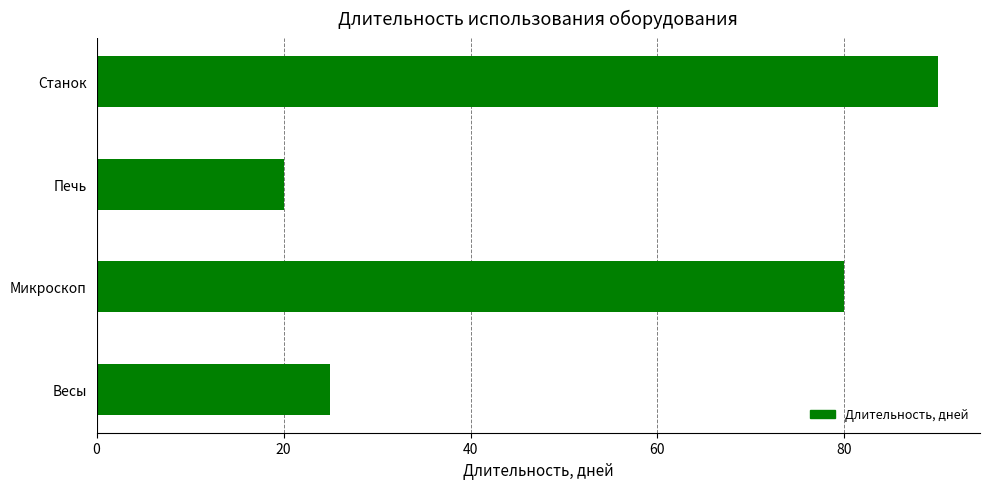

What is the sum of all values?

215